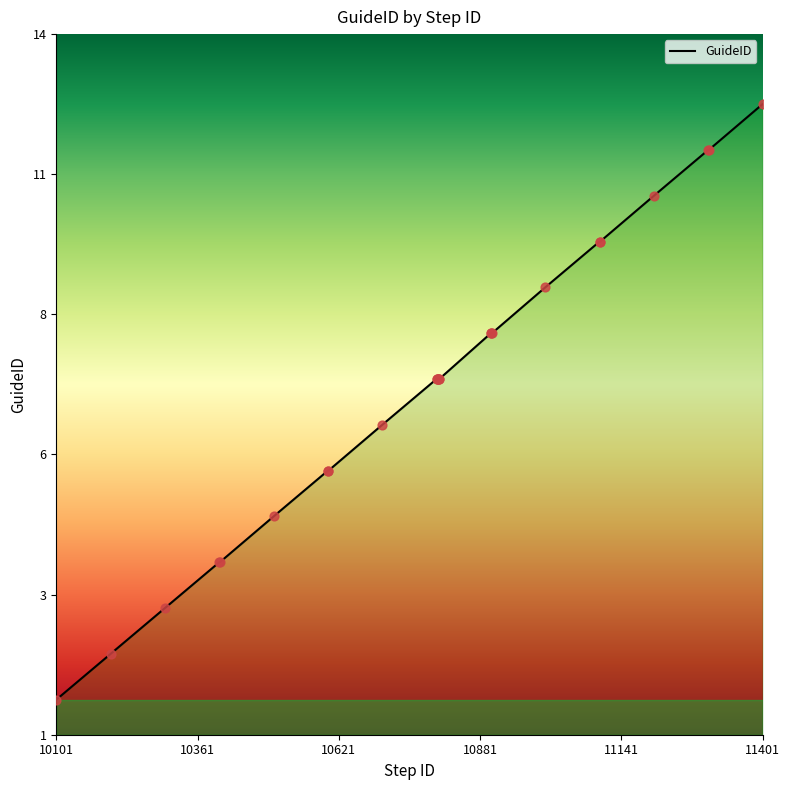

Which has a higher value, 10602 or 10501?

10602